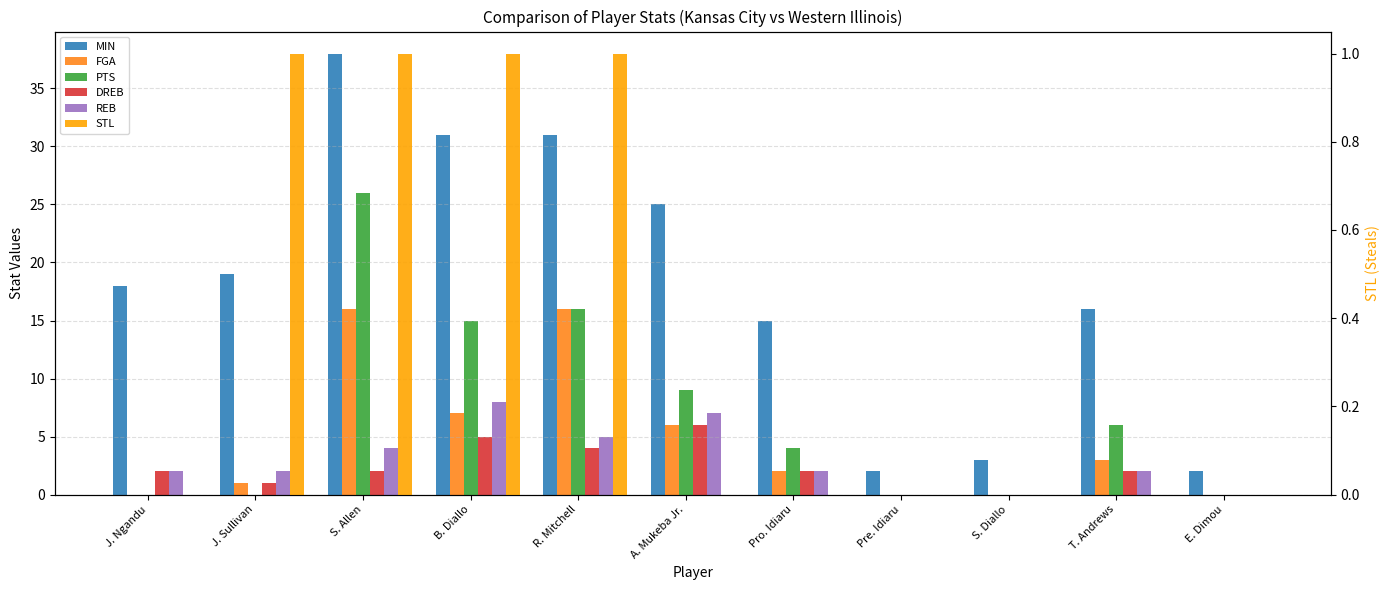

List the labels in order of FGA value, largest first.

S. Allen, R. Mitchell, B. Diallo, A. Mukeba Jr., T. Andrews, Pro. Idiaru, J. Sullivan, J. Ngandu, Pre. Idiaru, S. Diallo, E. Dimou